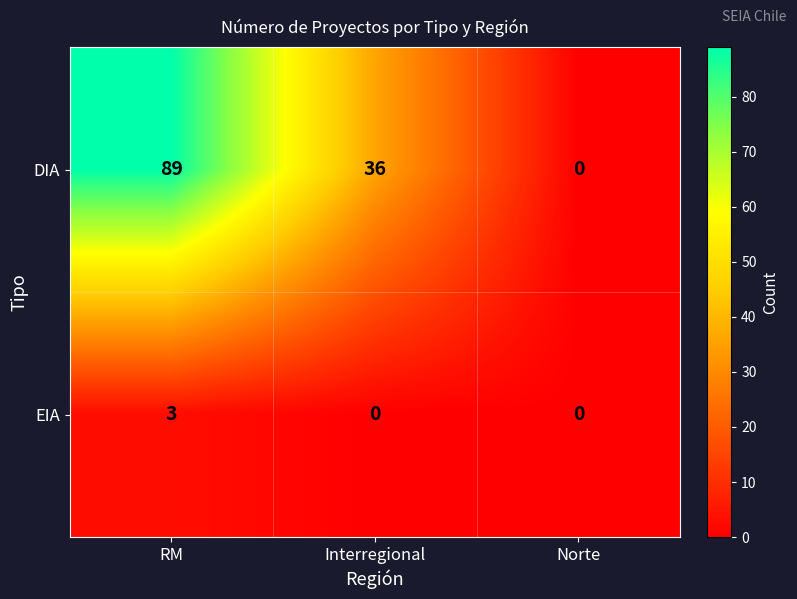

Which series has the largest total across all categories?

DIA